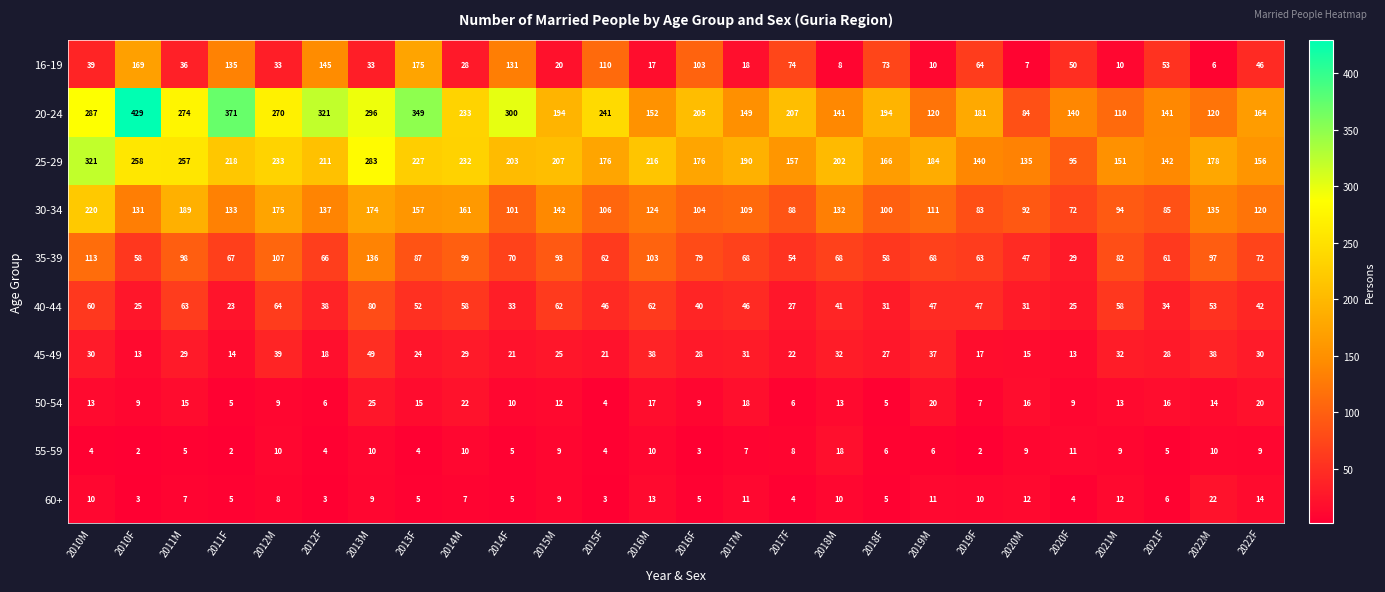

What is the total value across all series at 2013M?

1095